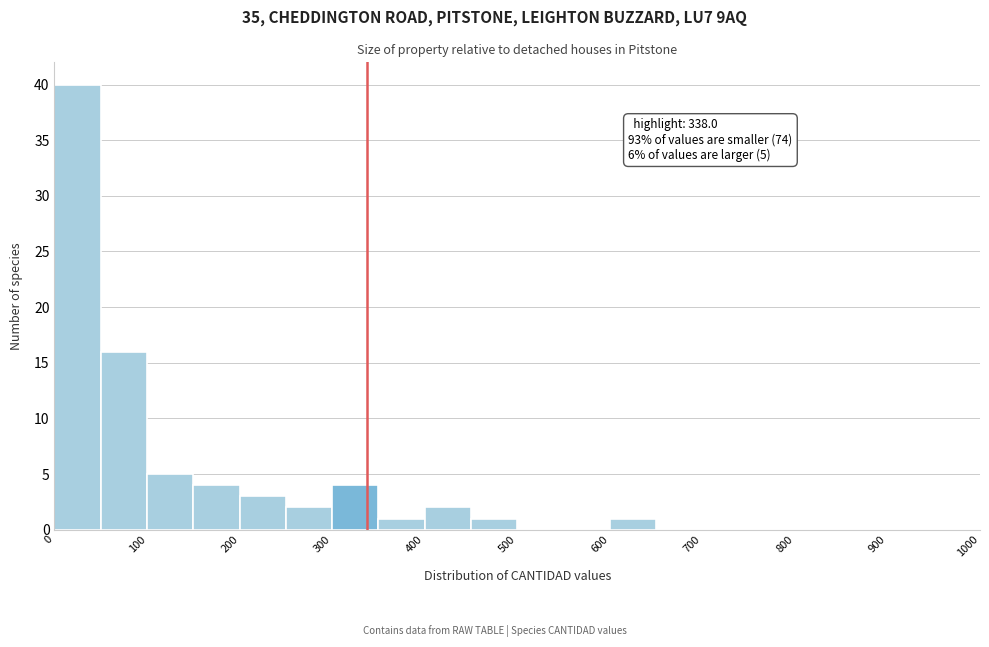

Over which range of the x-axis is the bar tallest?

0 to 50